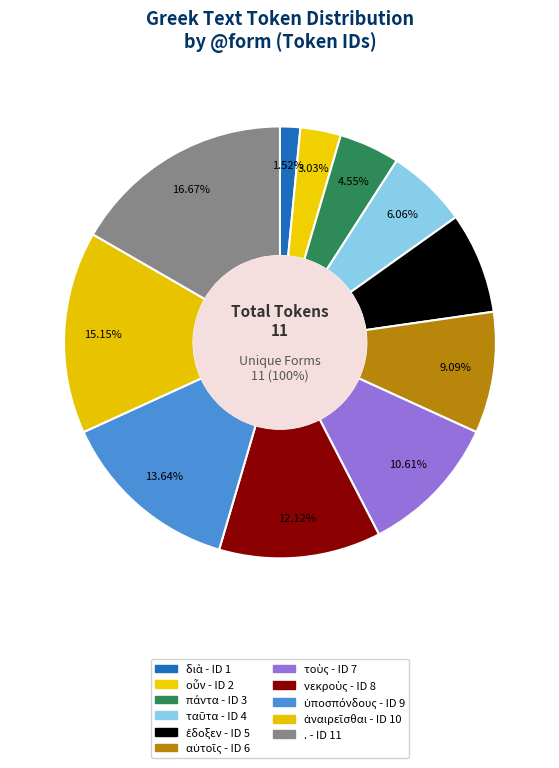

To the nearest percent, what portion does νεκροὺς represent?

12%